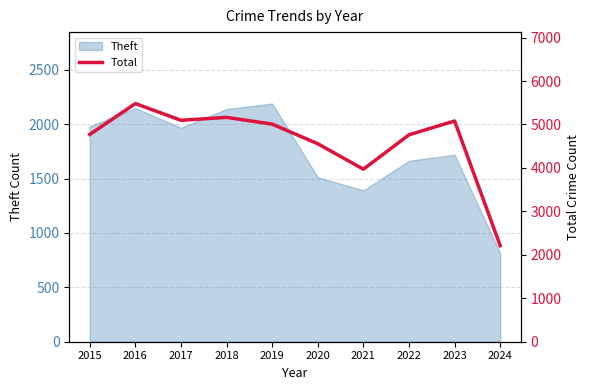

Is it true that the value at 2019 is 2393?

False